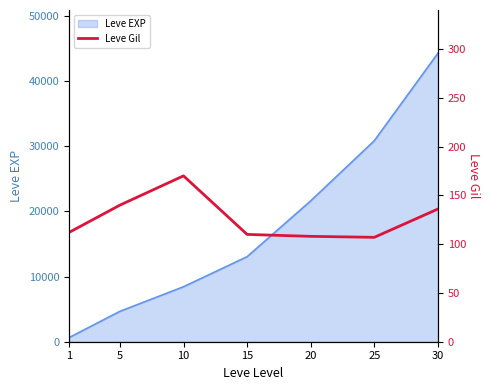

The value of Leve EXP at 30 is 44230. True or false?

True